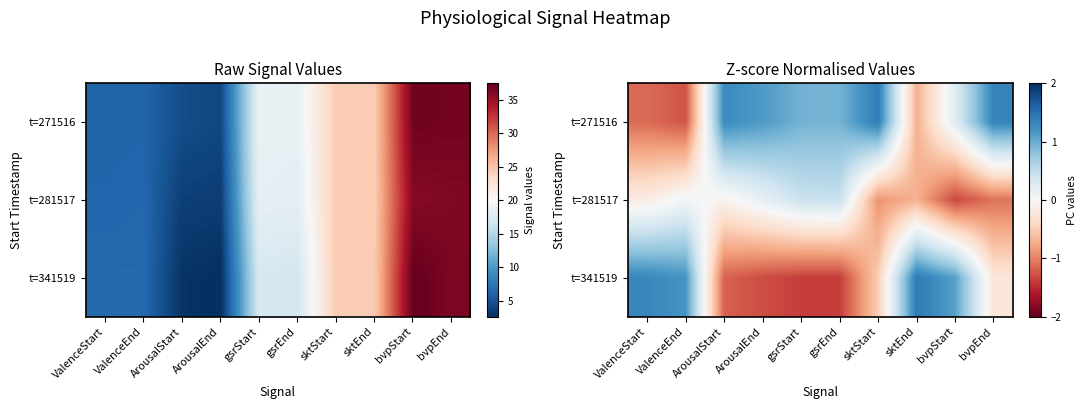

List the labels in order of t=341519 value, smallest first.

gsrEnd, gsrStart, ArousalEnd, ArousalStart, sktStart, bvpEnd, bvpStart, ValenceEnd, ValenceStart, sktEnd